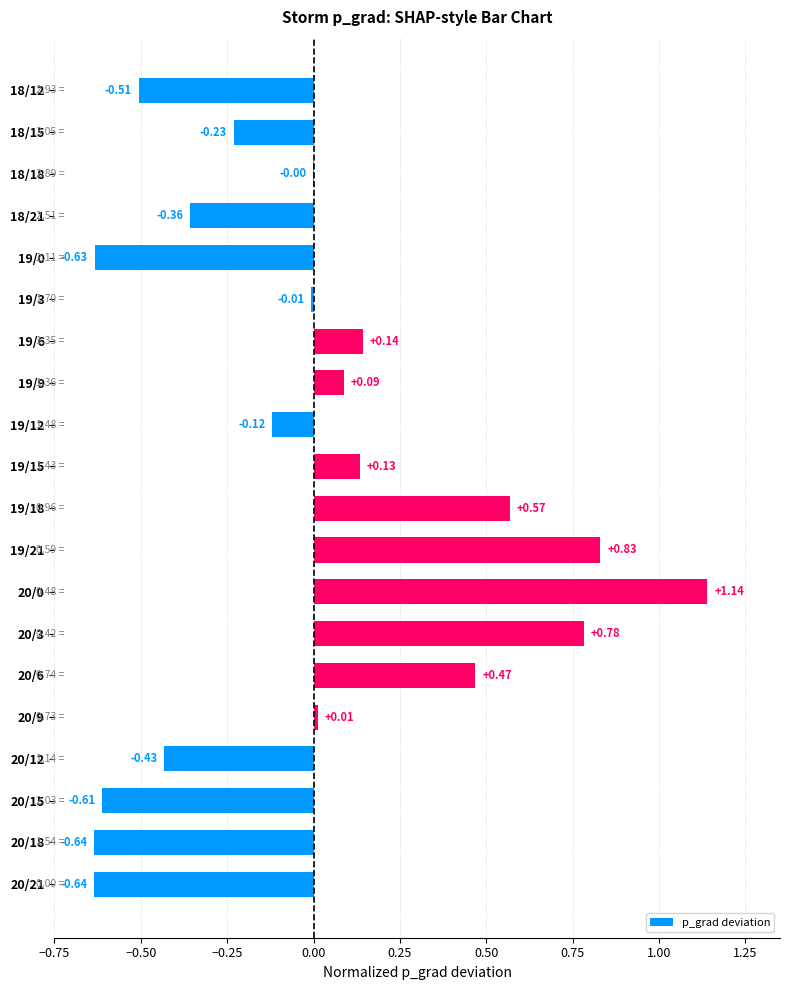

What is the change in value from 18/21 to 20/3?

+1.1